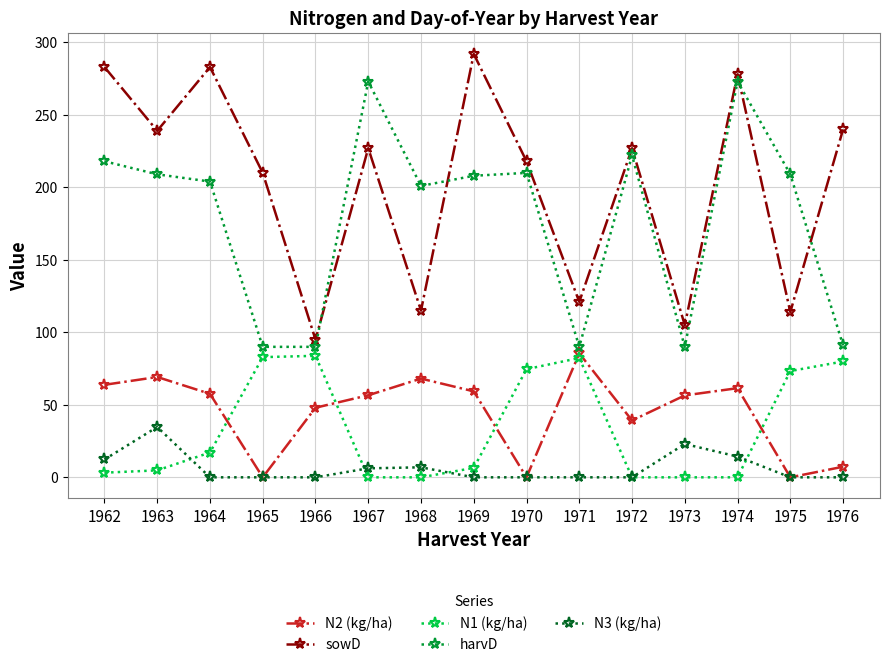

Is it true that N1 (kg/ha) equals 82.9 at 1965?

True